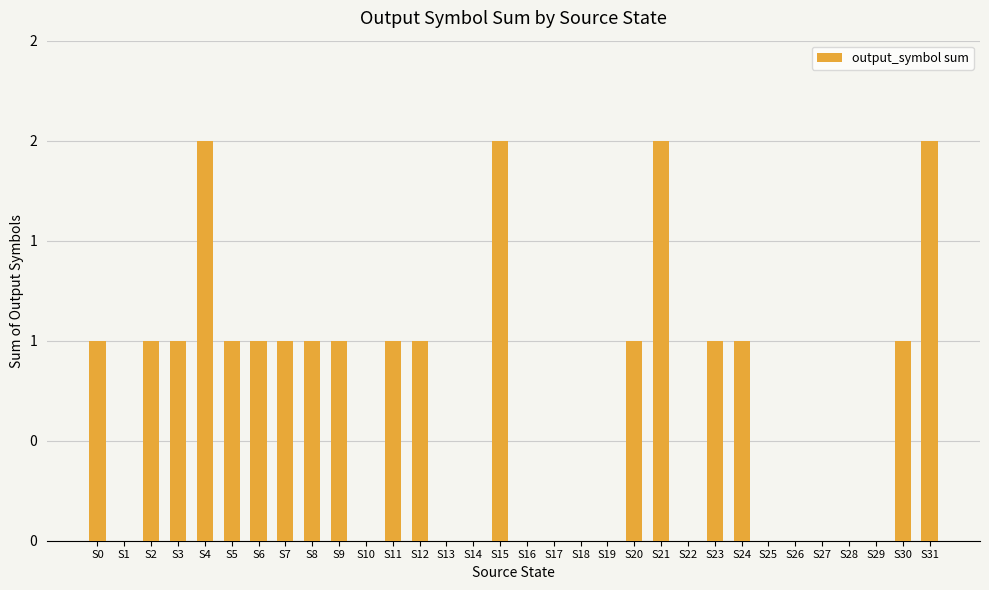

What is the value of the 13th bar from the left?

1